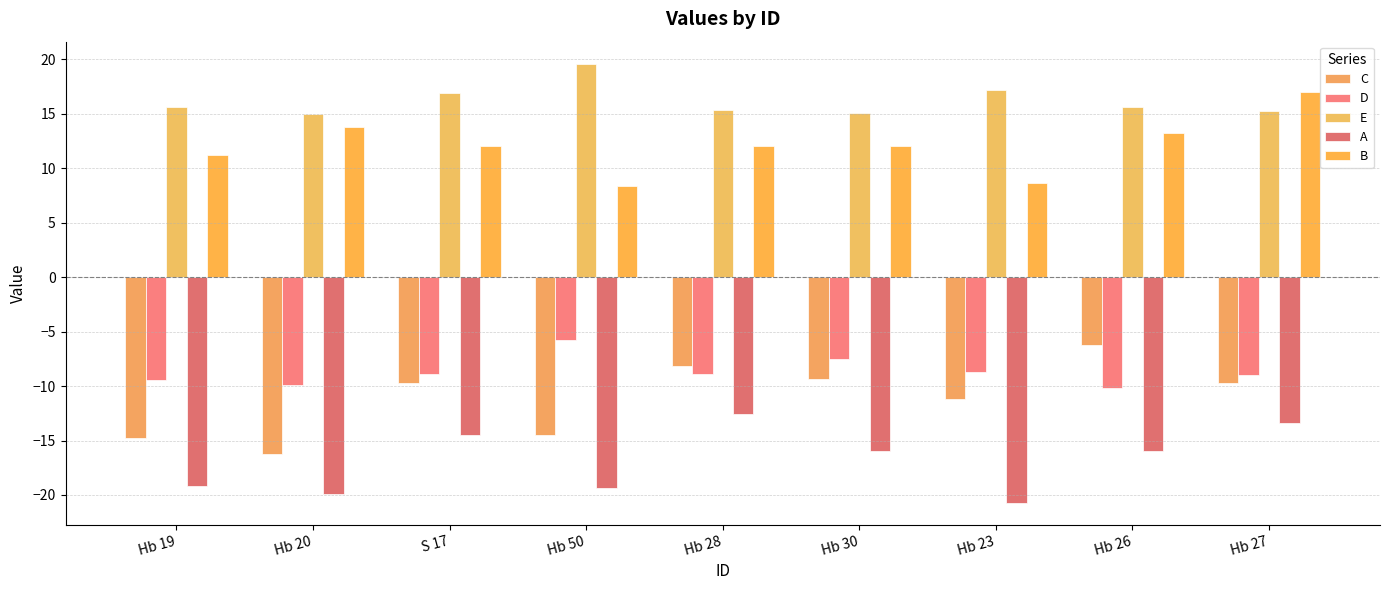

At Hb 30, list the series in order from largest to smallest.

E, B, D, C, A